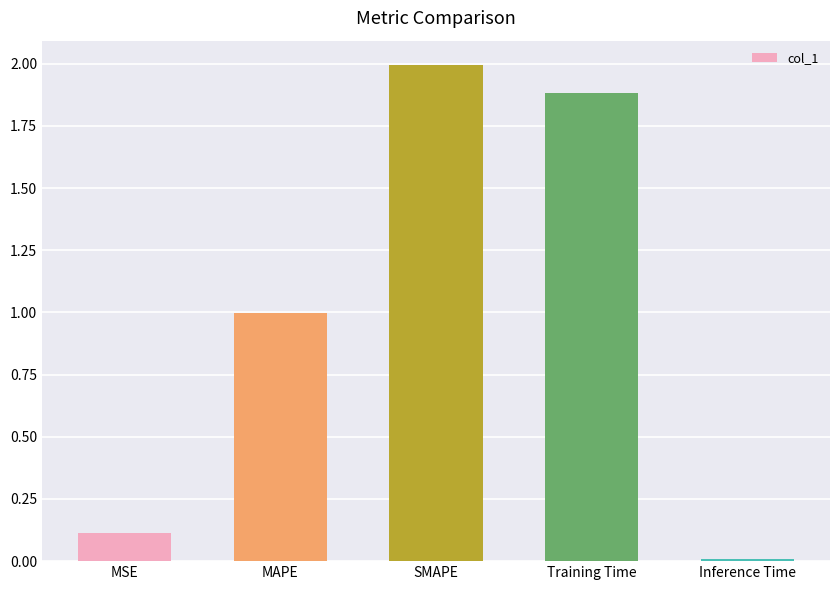

What is the sum of the values at Inference Time and SMAPE?

2.0